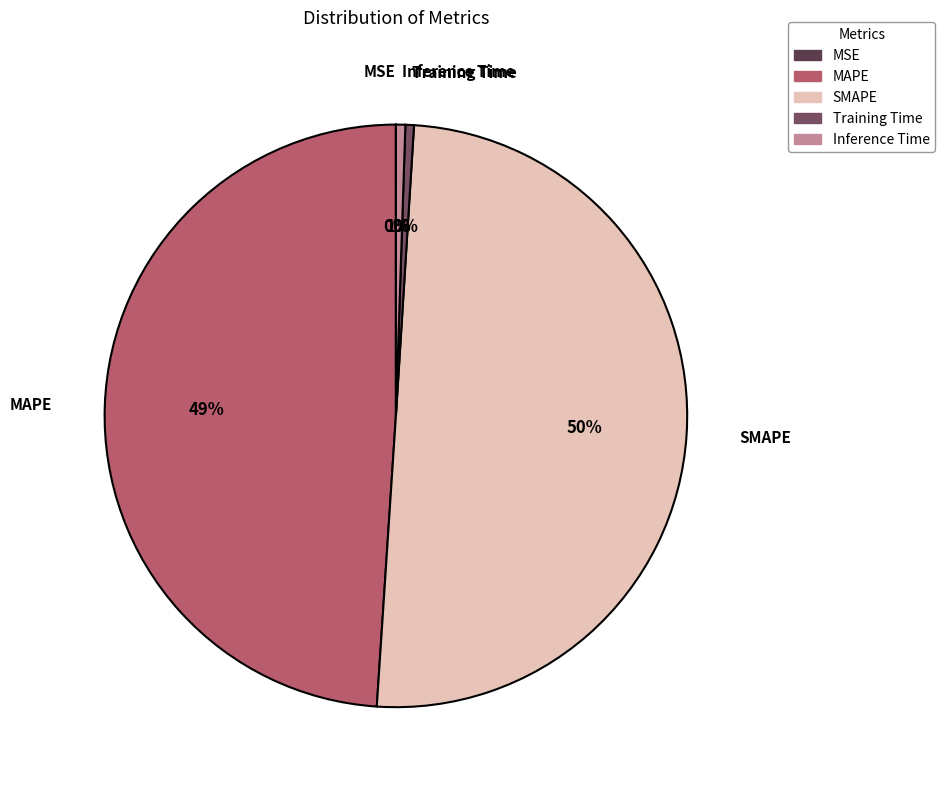

Which slice is the largest?

SMAPE